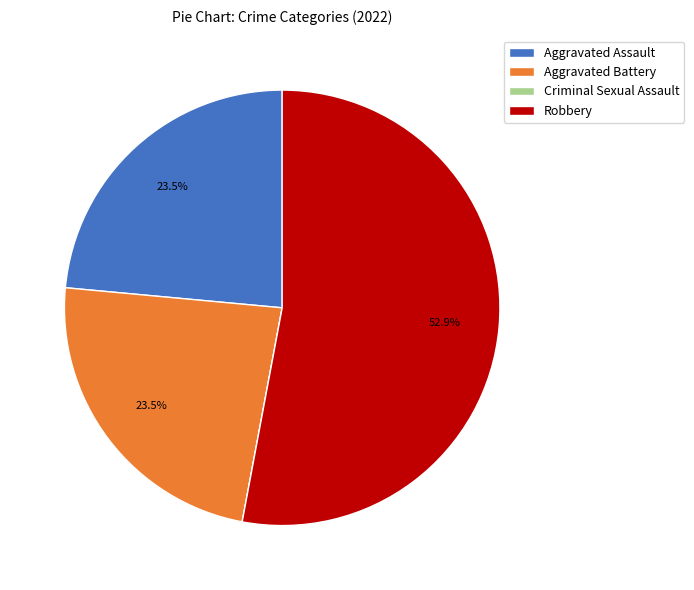

Which category has the biggest portion of the pie?

Robbery